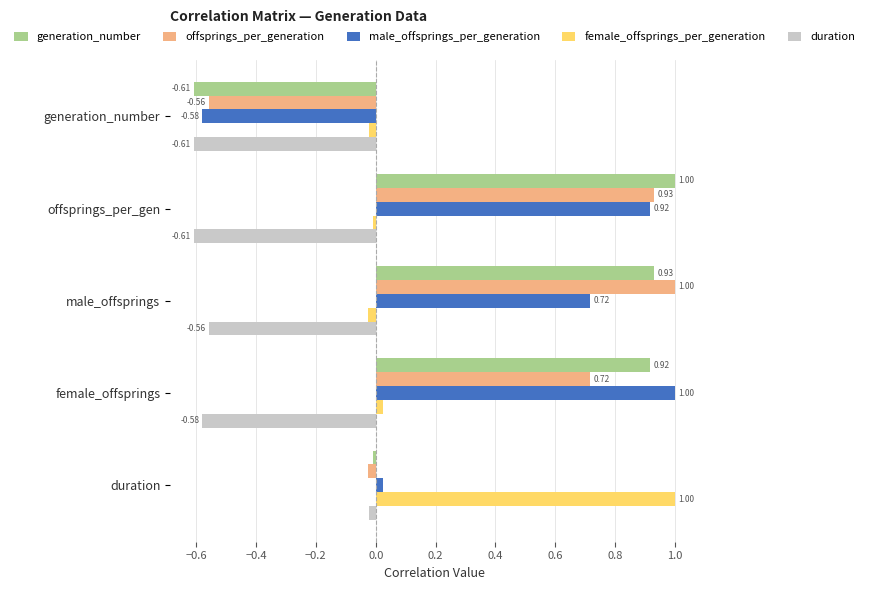

Is the value of male_offsprings_per_generation at offsprings_per_gen greater than the value of duration at female_offsprings?

Yes